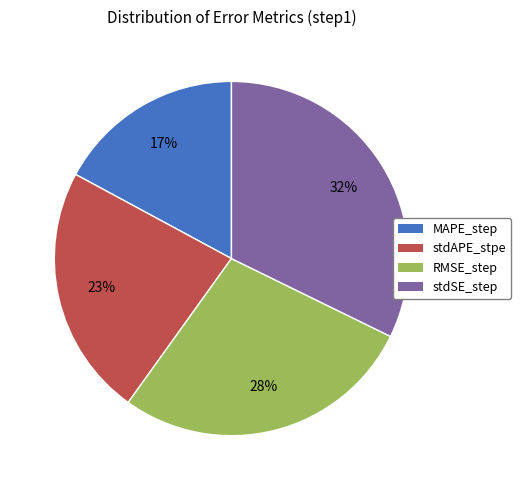

To the nearest percent, what is the difference between the largest and smallest slice percentages?

15%